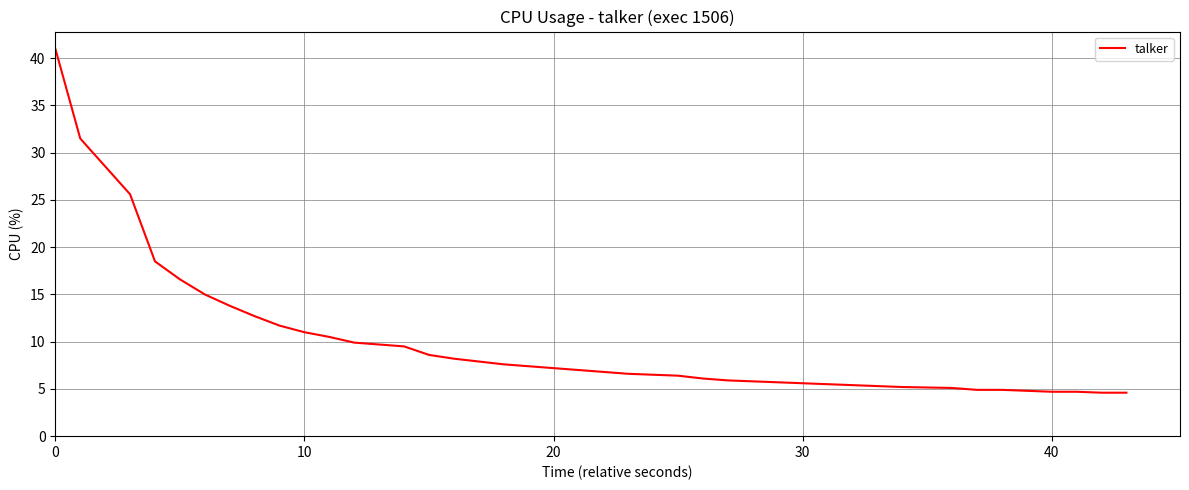

What is the maximum value shown in the chart?

41.0